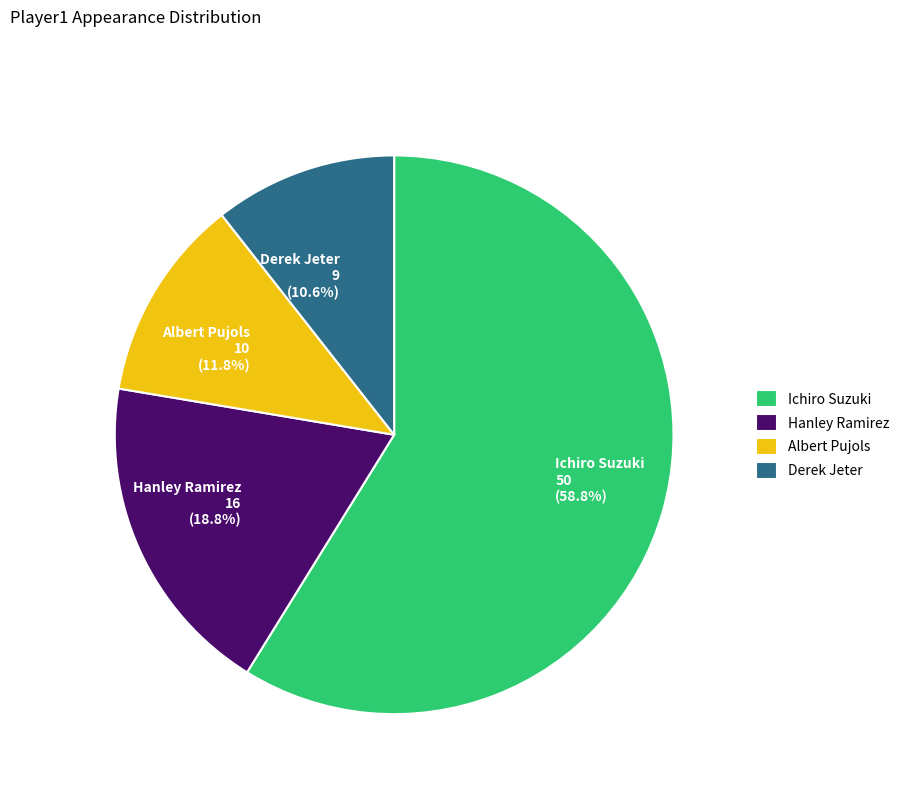

Is there a majority slice in this chart?

Yes